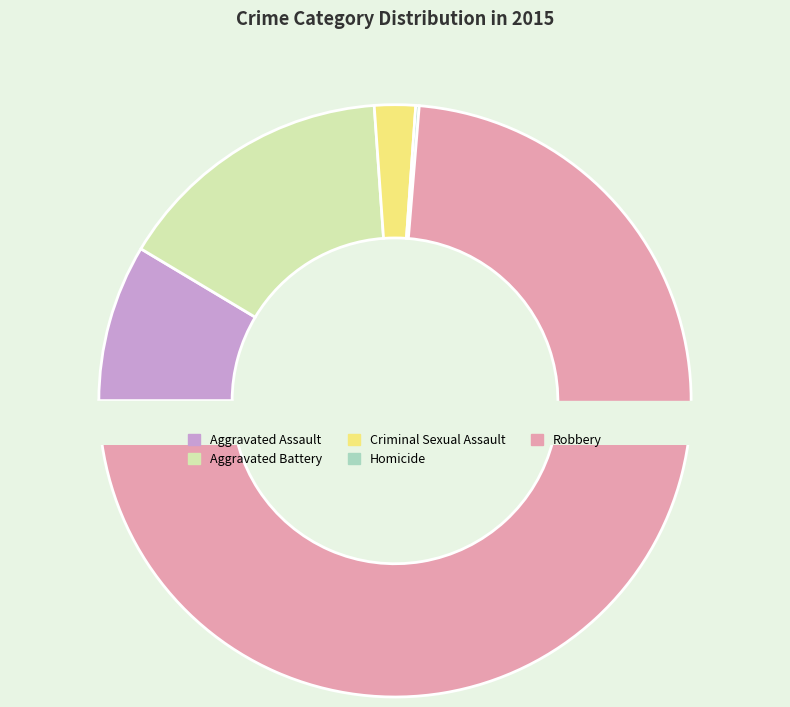

The Homicide slice represents 0% of the pie. True or false?

True